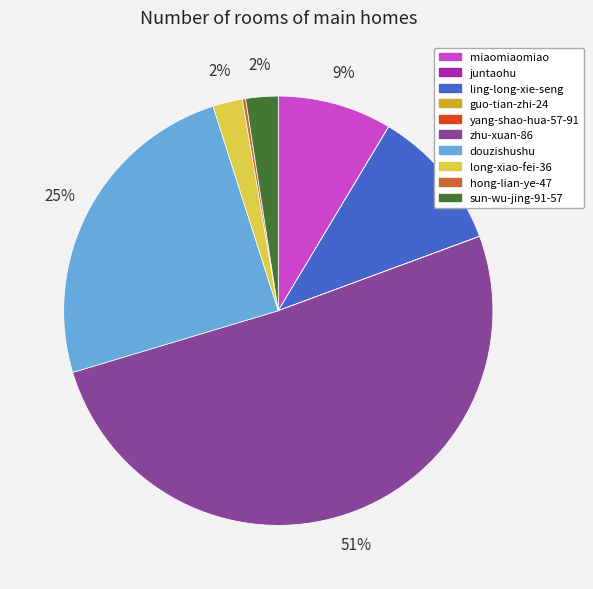

To the nearest percent, what is the difference between the largest and smallest slice percentages?

51%